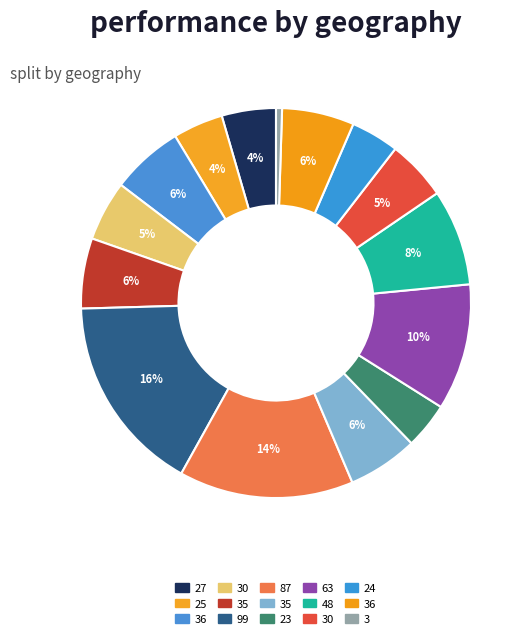

How many segments does this pie chart have?

15